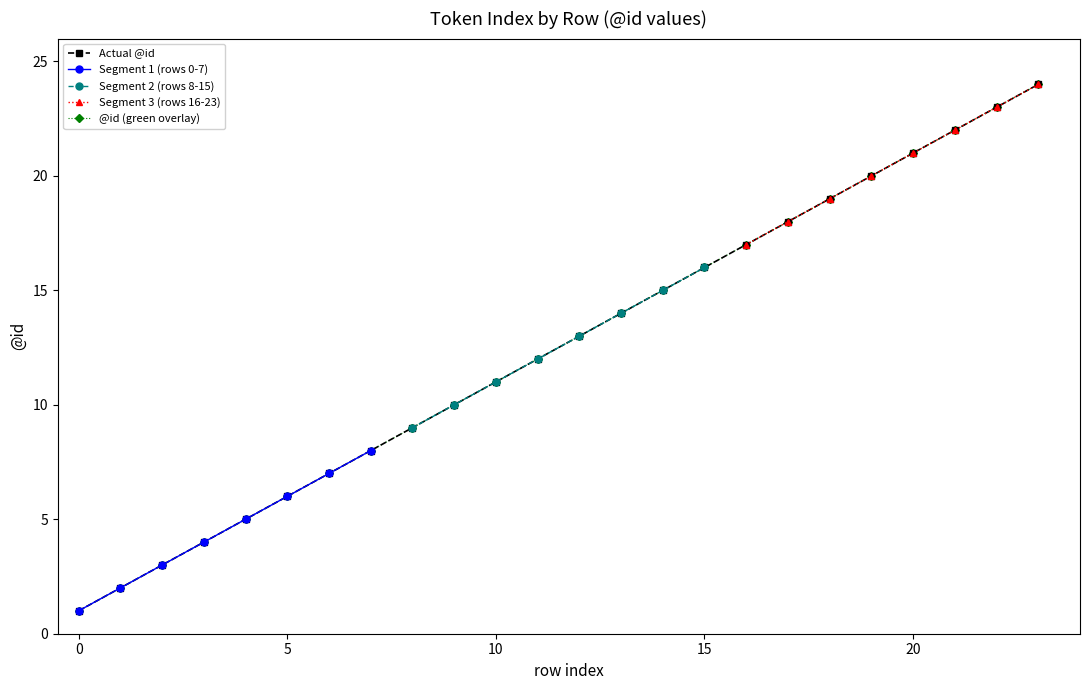

The value at 0 is 2. True or false?

False